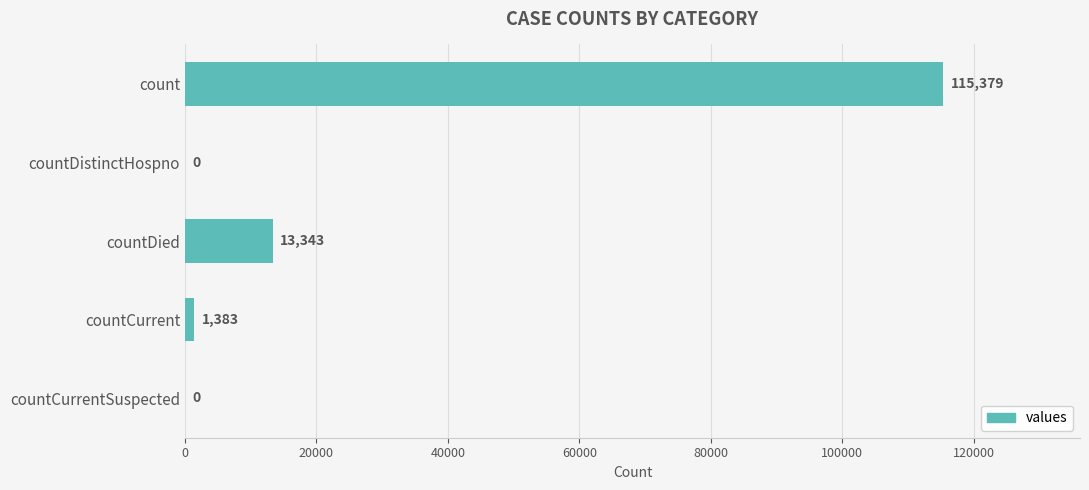

What is the average value?

26021